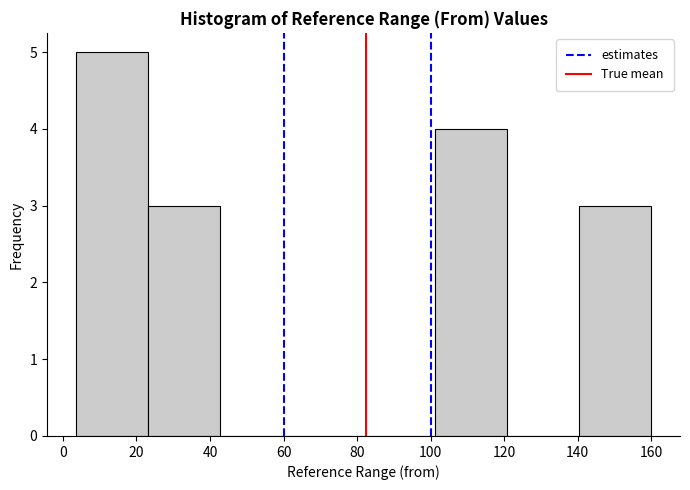

Reading left to right, transcribe this chart: for each bar, give the range it covers on the x-axis and its height. Neither the bar edges nor the heights are printed on the chart, so give them approximately, as read against the axes.

4 to 24: 5
24 to 42: 3
42 to 62: 0
62 to 82: 0
82 to 102: 0
102 to 120: 4
120 to 140: 0
140 to 160: 3